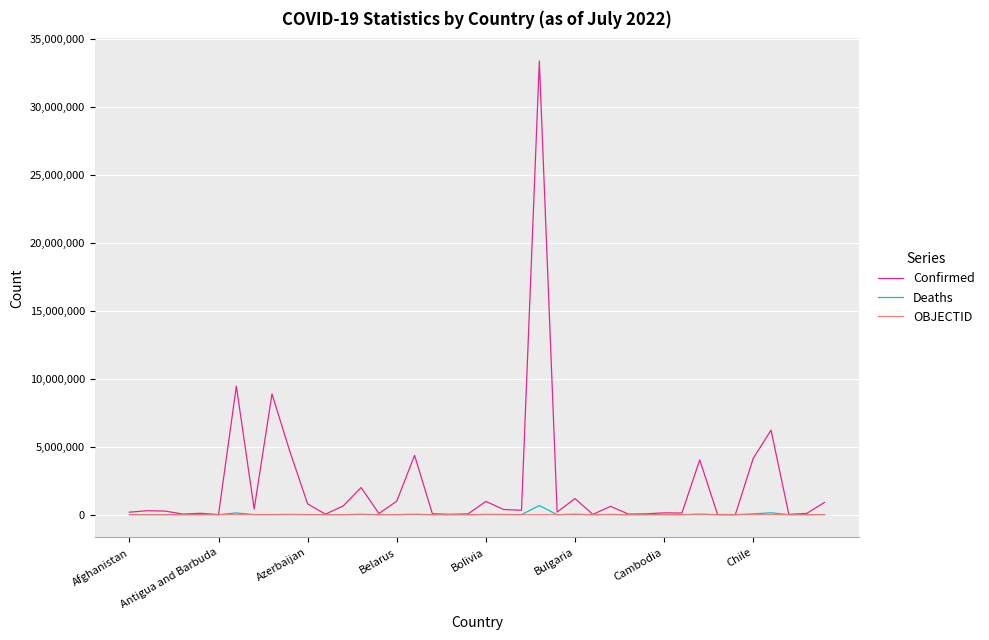

Which series has the largest total across all categories?

Confirmed